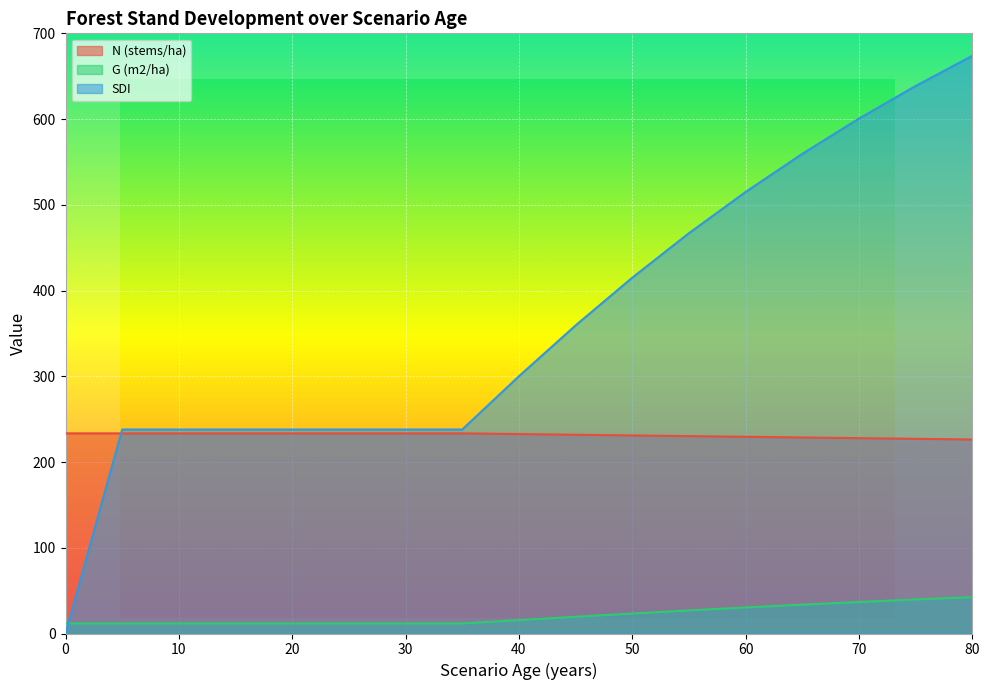

How many values in the N (stems/ha) series exceed 232?

9